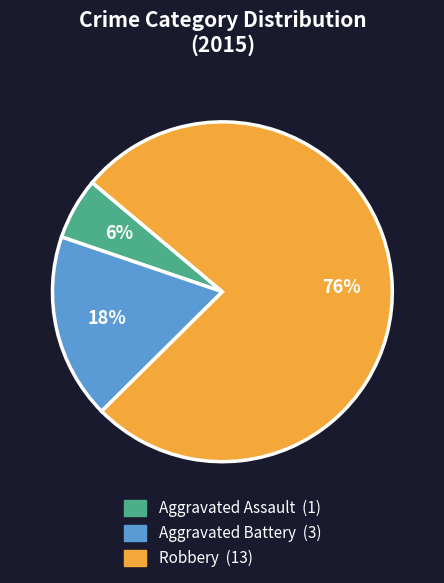

How many segments does this pie chart have?

3